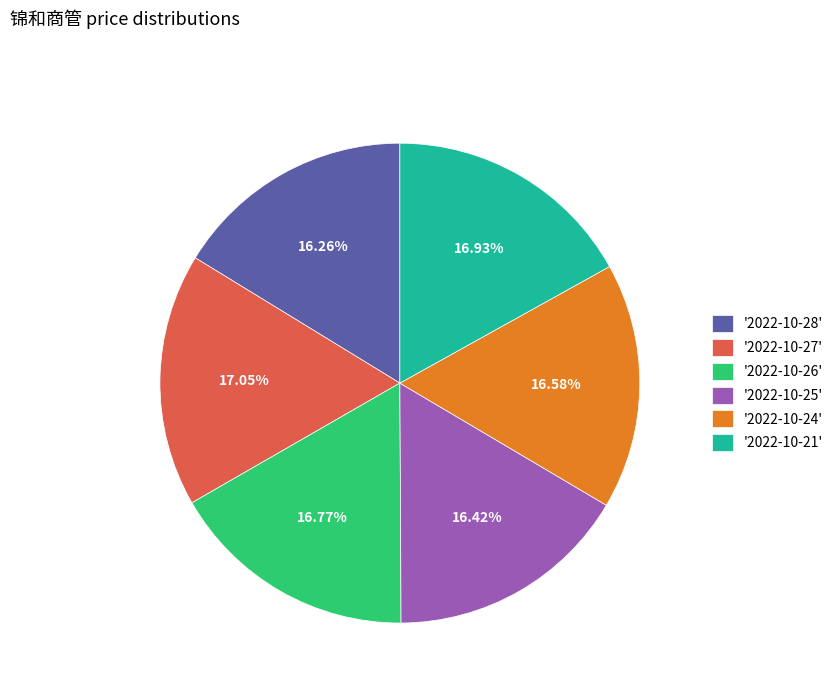

What is the ratio of the value at '2022-10-25' to the value at '2022-10-21'?

1.0